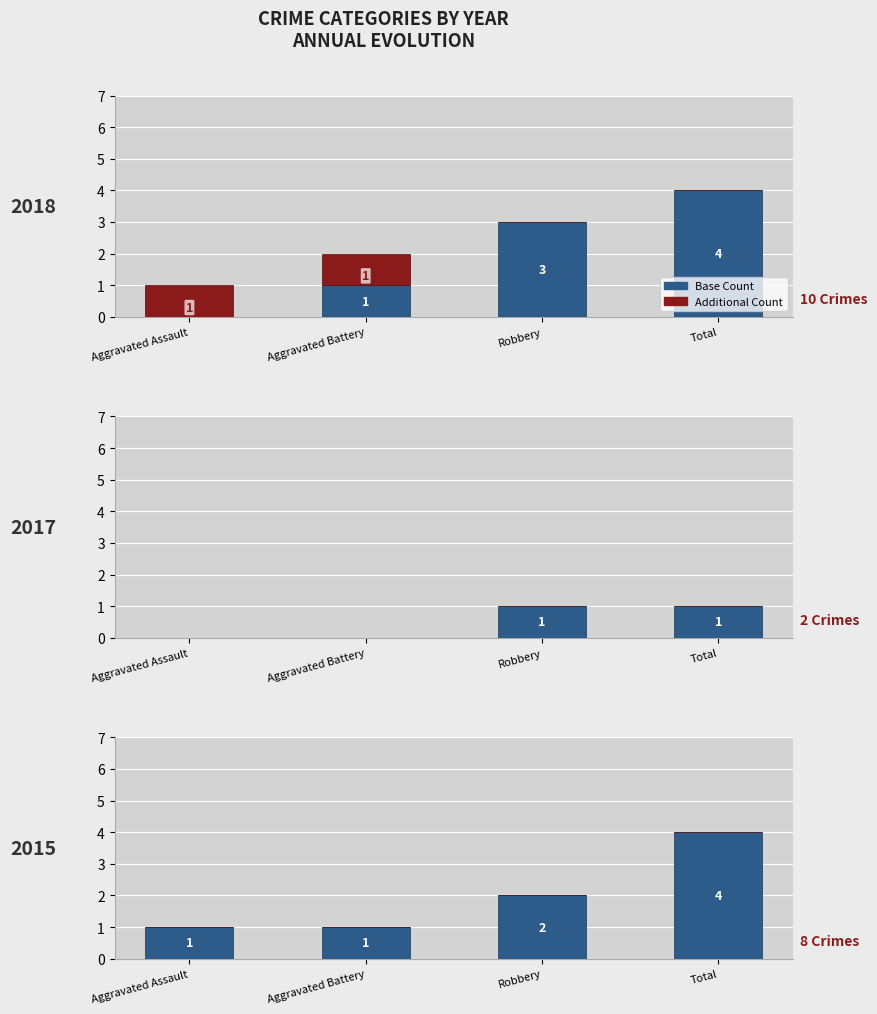

Which series has the largest total across all categories?

Base Count